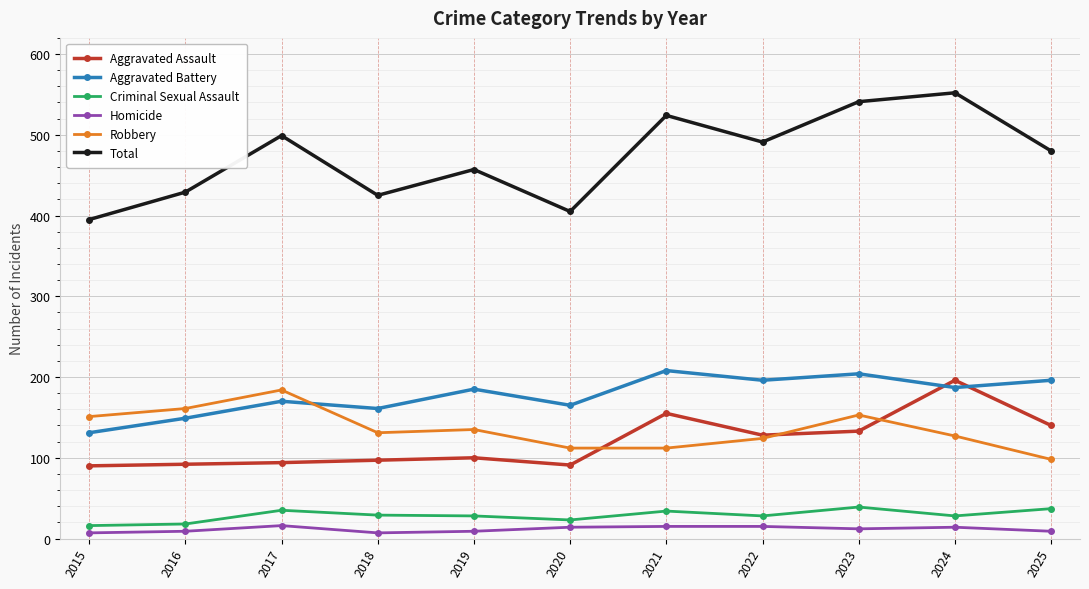

Which series has the largest total across all categories?

Total